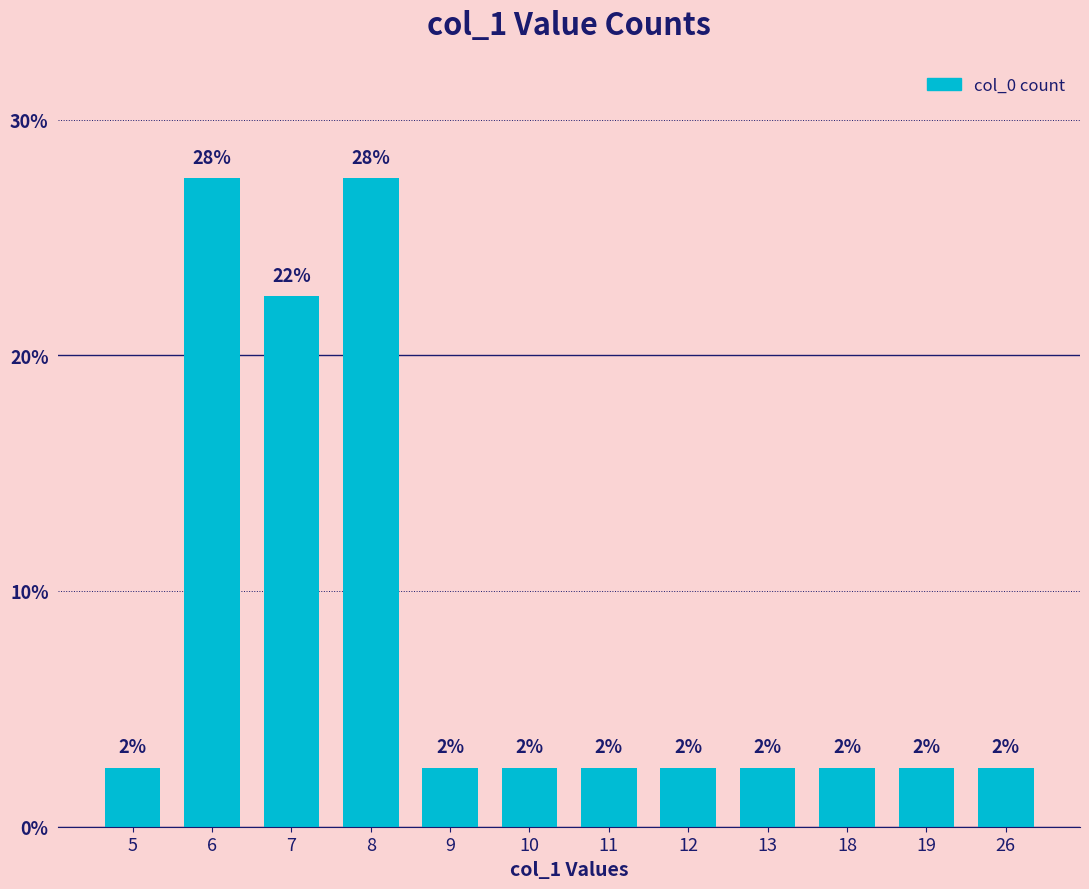

What is the value of the 3rd bar from the left?

22.5